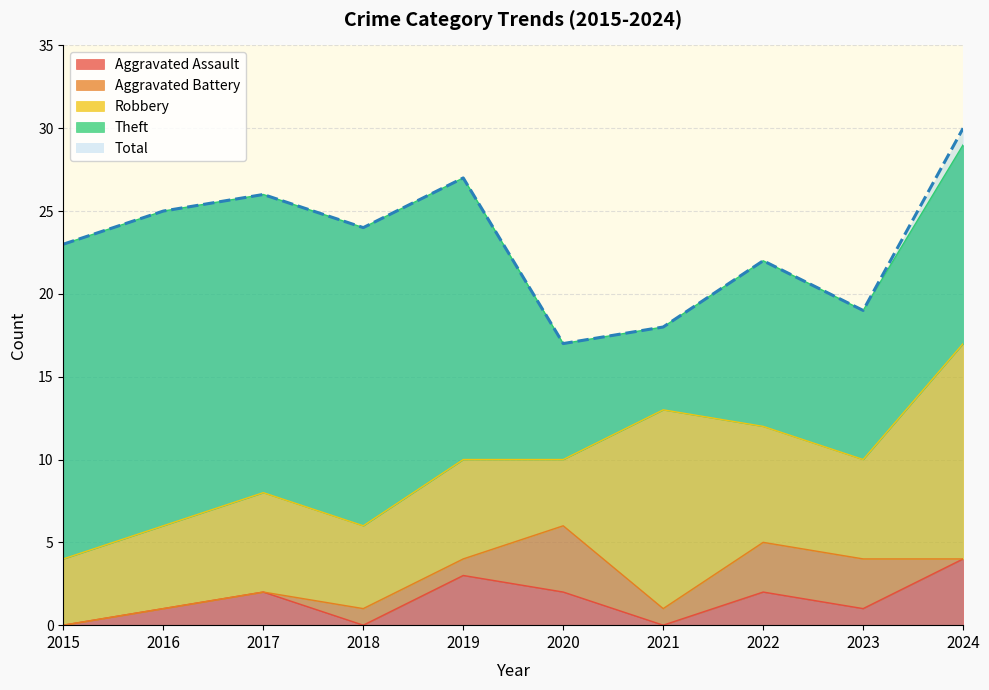

True or false: Total has a value of 42 at 2019.

False